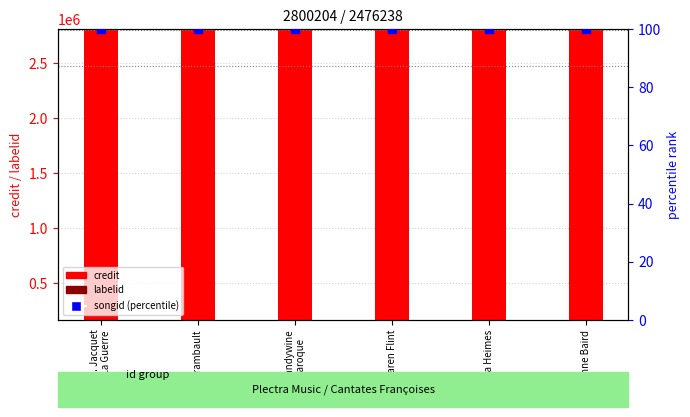

What are all the series names shown in the legend?

credit, labelid, songid (percentile)